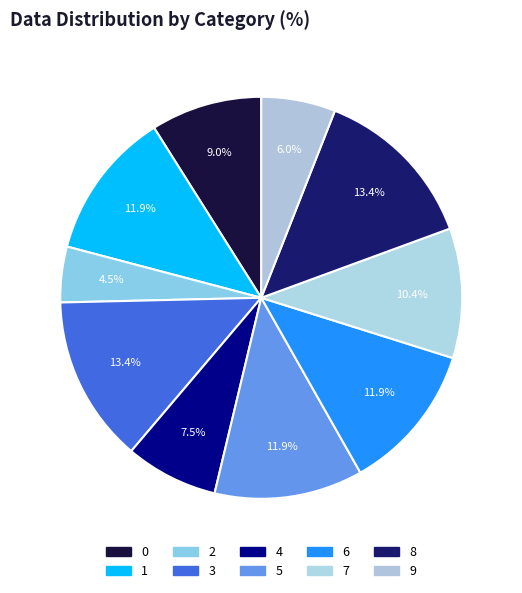

Count the number of slices in the pie.

10